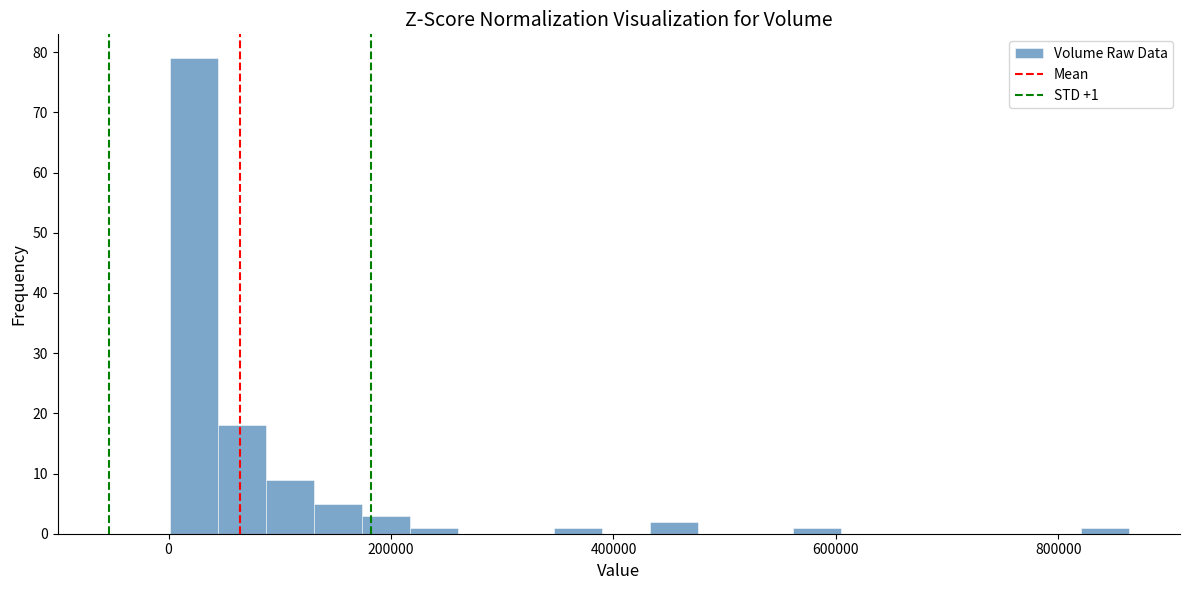

Around what value on the x-axis is the tallest bar? Give the approximate position of its centre, as read against the axis.

20000